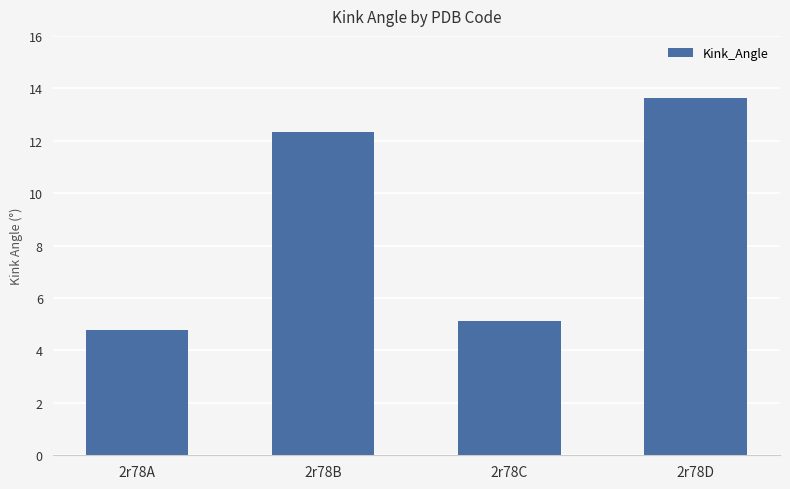

How many data points are less than 12?

2